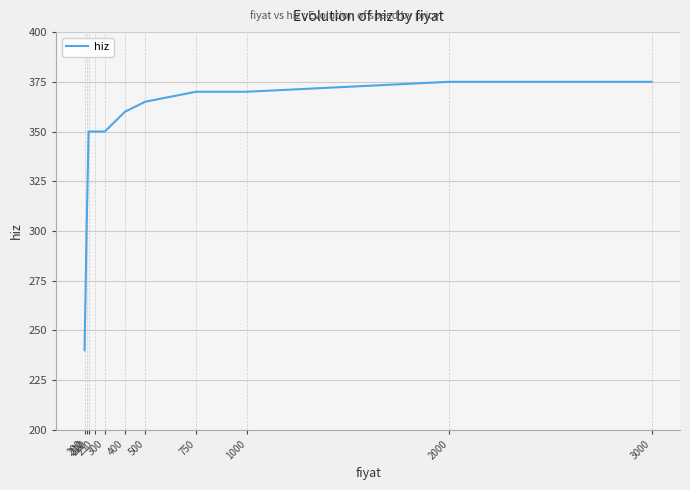

Does the chart have visible grid lines?

Yes